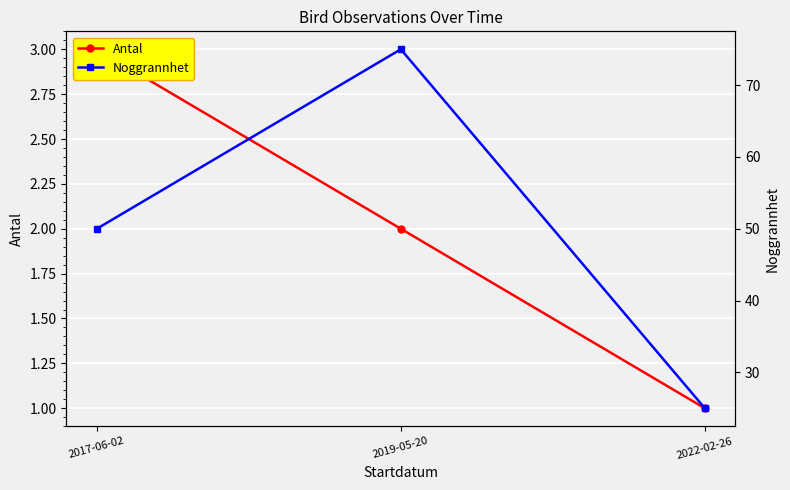

Which series has the largest total across all categories?

Noggrannhet